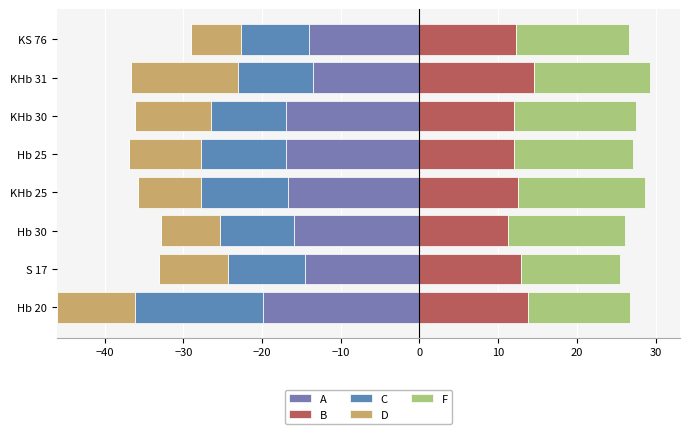

How many categories are shown in the chart?

8